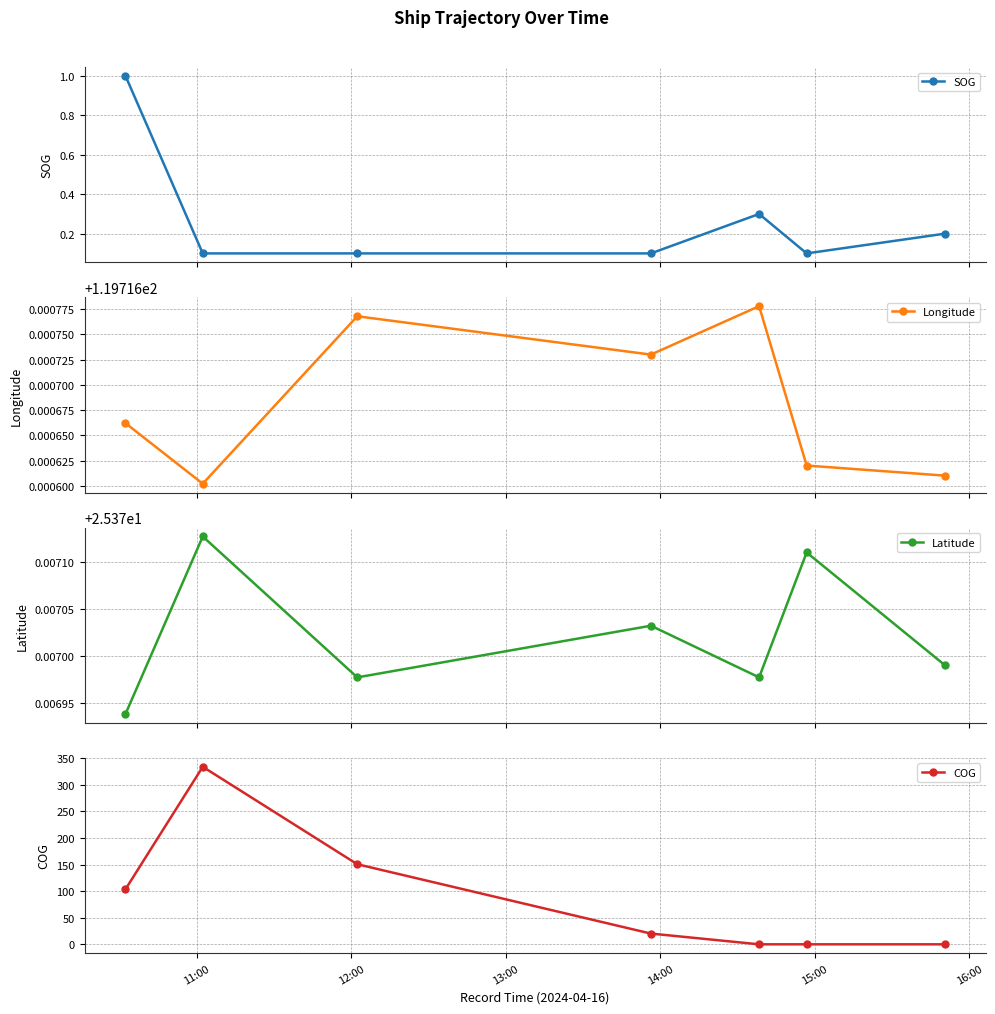

What is the value of the SOG point at the 3rd from the left?

0.1